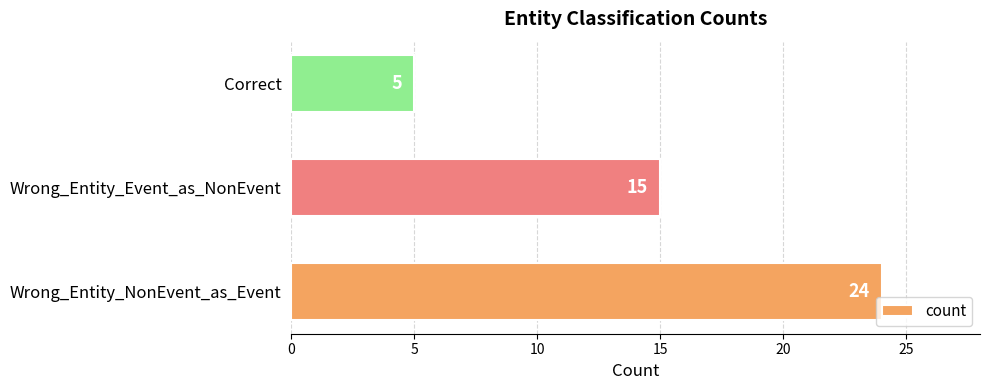

Which has a higher value, Wrong_Entity_Event_as_NonEvent or Correct?

Wrong_Entity_Event_as_NonEvent